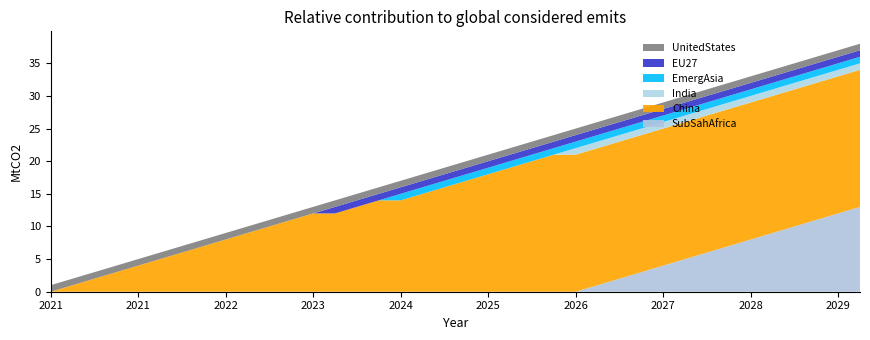

What is the change in value from 24 to 37?

+13